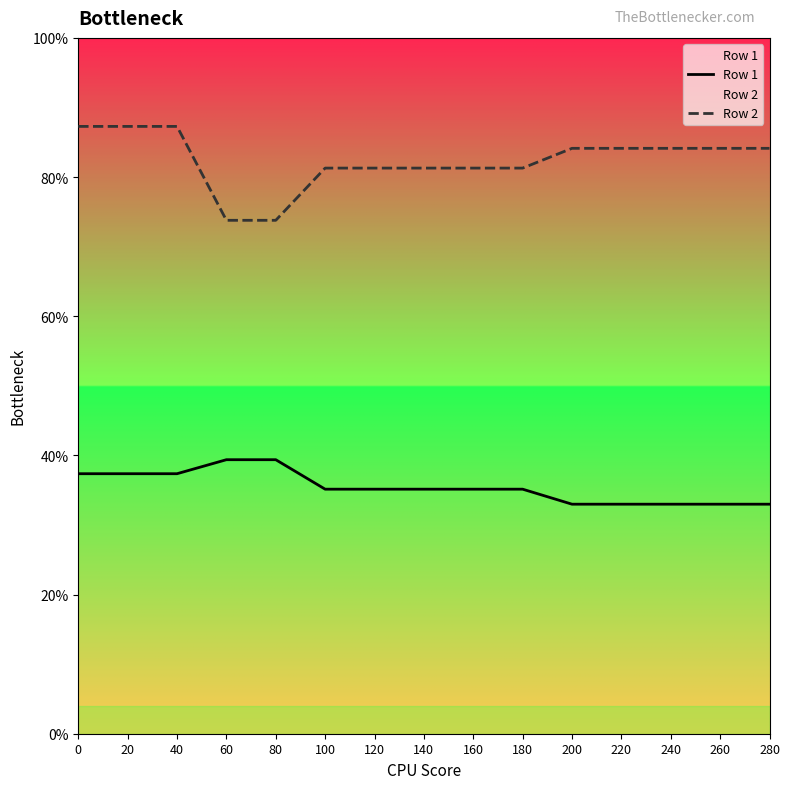

List the series in order of their peak value, highest first.

Row 2, Row 1